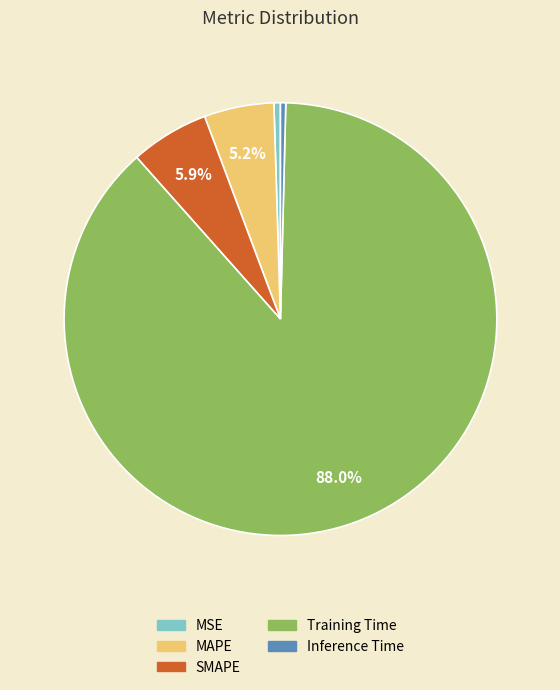

To the nearest percent, what is the difference between the largest and smallest slice percentages?

88%